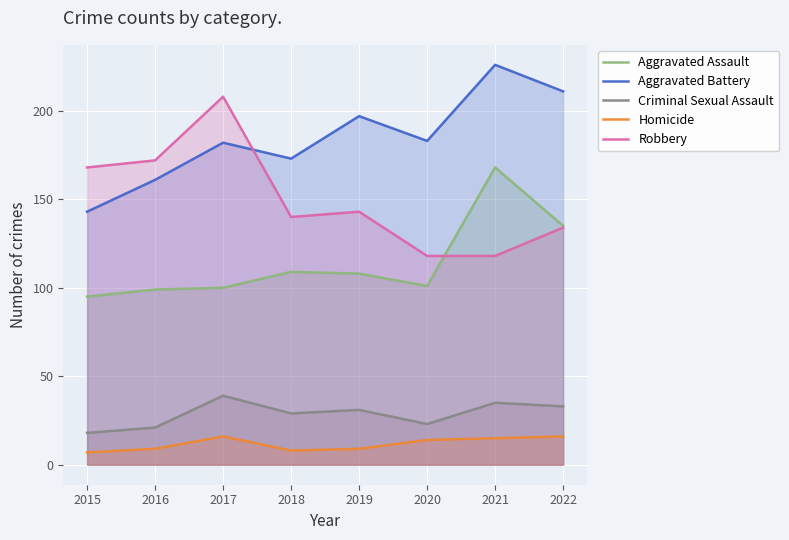

Rank the categories by Criminal Sexual Assault value from lowest to highest.

2015, 2016, 2020, 2018, 2019, 2022, 2021, 2017